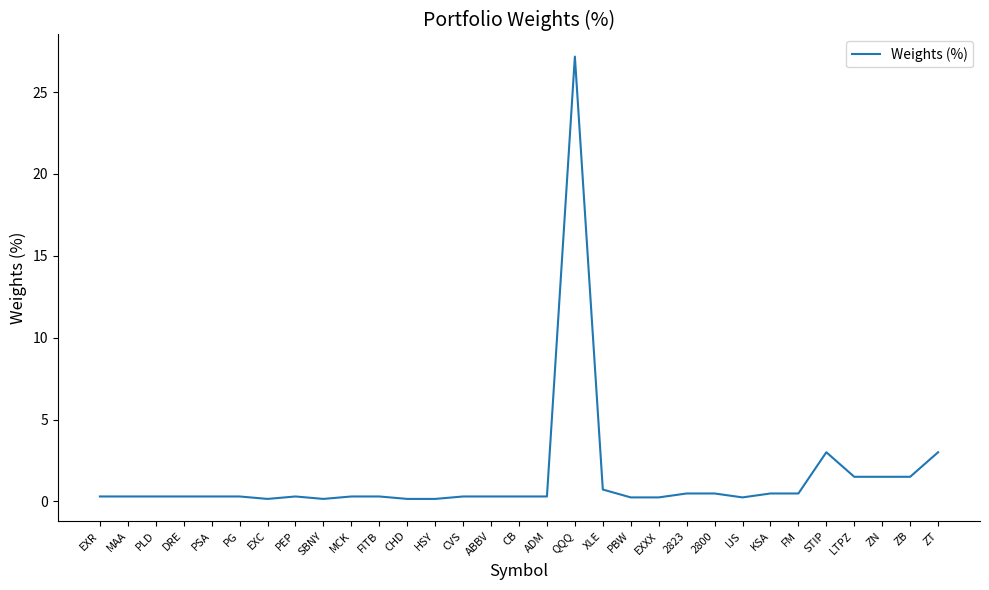

What is the approximate value at PBW?

0.2